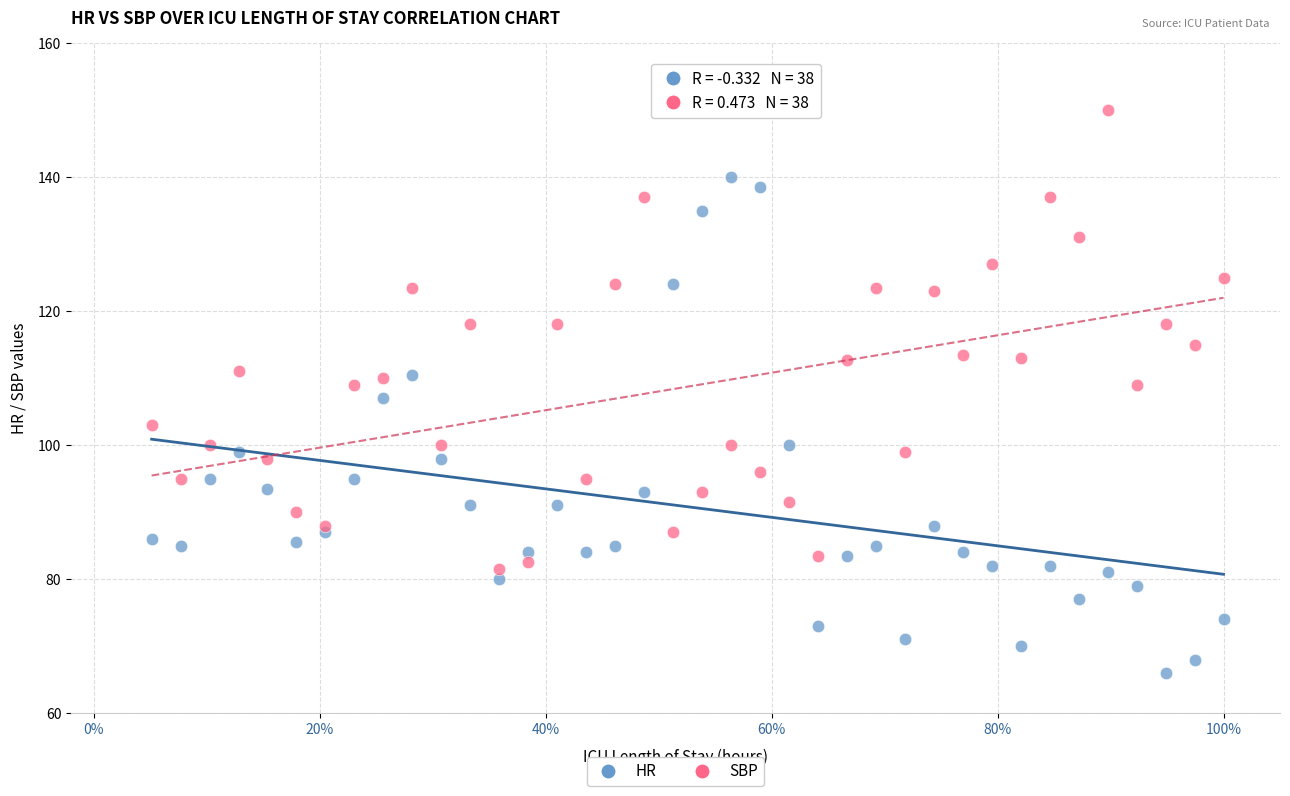

Across all data points, what is the range of Y values (max minus min)?

84.0